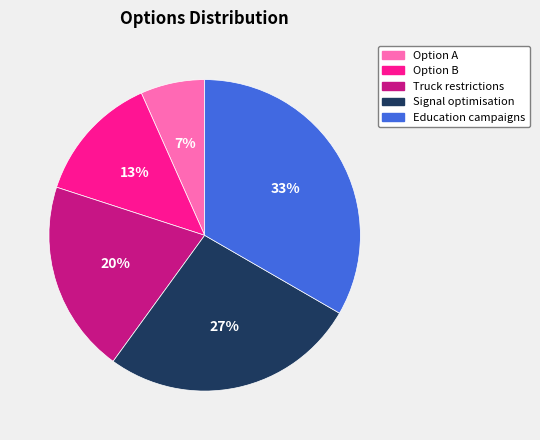

To the nearest percent, what is the difference between the Truck restrictions and Signal optimisation slice percentages?

7%